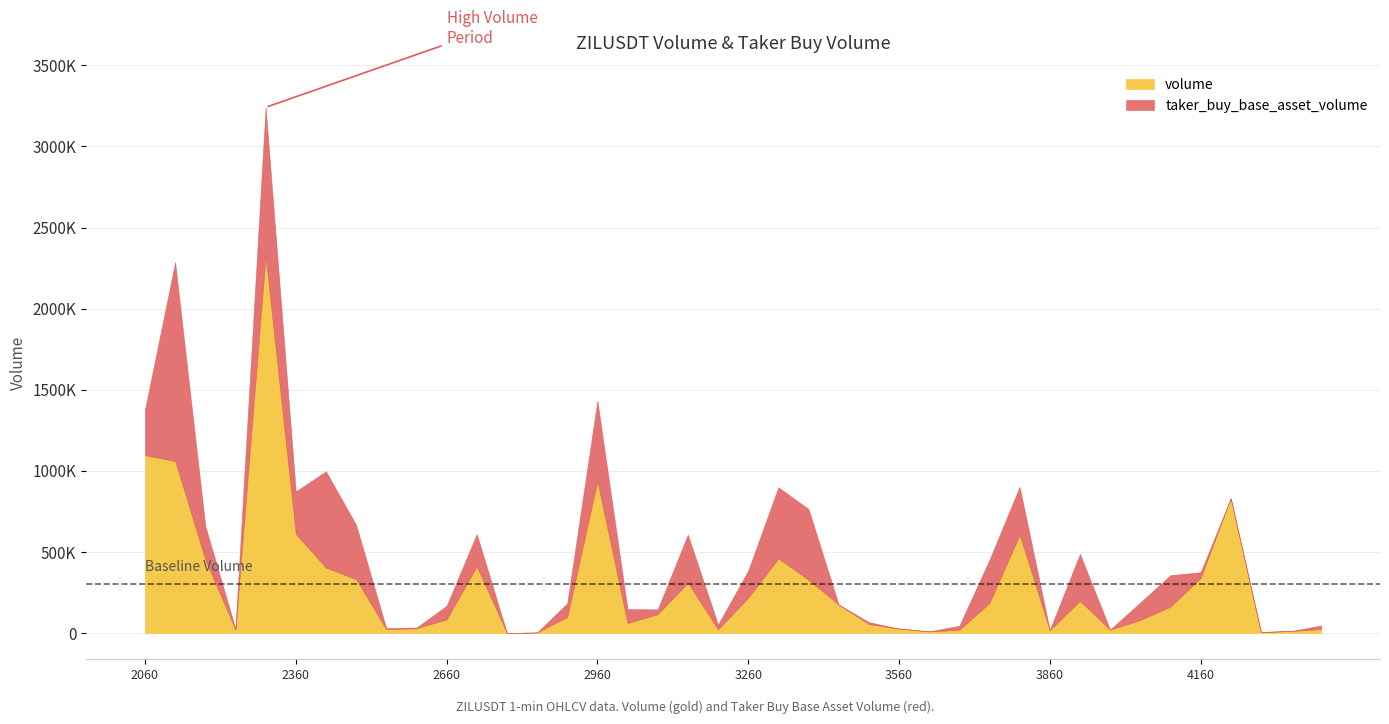

Rank the categories by taker_buy_base_asset_volume value from highest to lowest.

1687212120000, 1687212300000, 1687212420000, 1687212960000, 1687213320000, 1687213380000, 1687212480000, 1687213140000, 1687213800000, 1687213920000, 1687212060000, 1687213740000, 1687212360000, 1687212180000, 1687212720000, 1687214100000, 1687213260000, 1687214040000, 1687213020000, 1687212900000, 1687212660000, 1687214160000, 1687213080000, 1687213200000, 1687213680000, 1687214400000, 1687213500000, 1687212540000, 1687212240000, 1687212600000, 1687213980000, 1687212780000, 1687212840000, 1687213440000, 1687213560000, 1687213620000, 1687213860000, 1687214220000, 1687214280000, 1687214340000